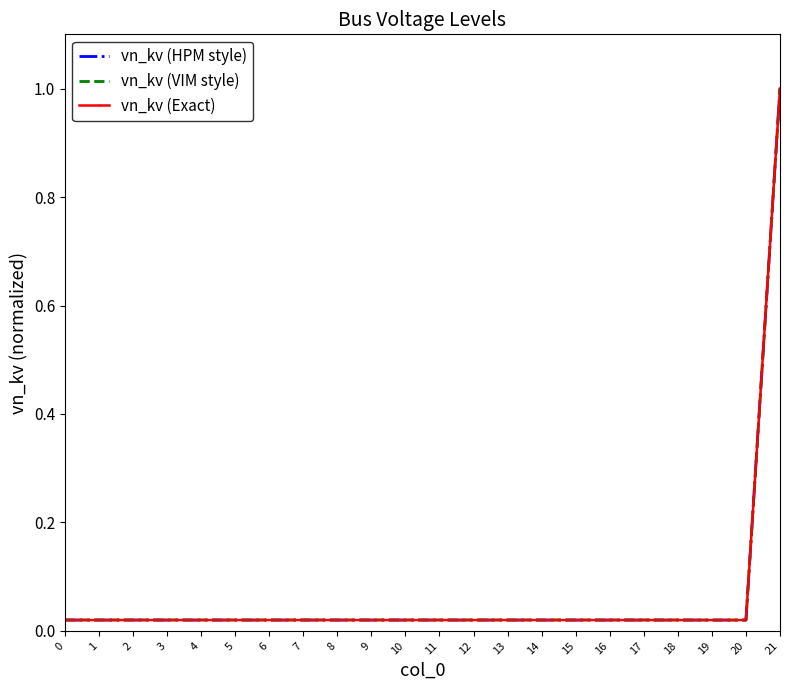

Is this an area chart (filled region under the line)?

No